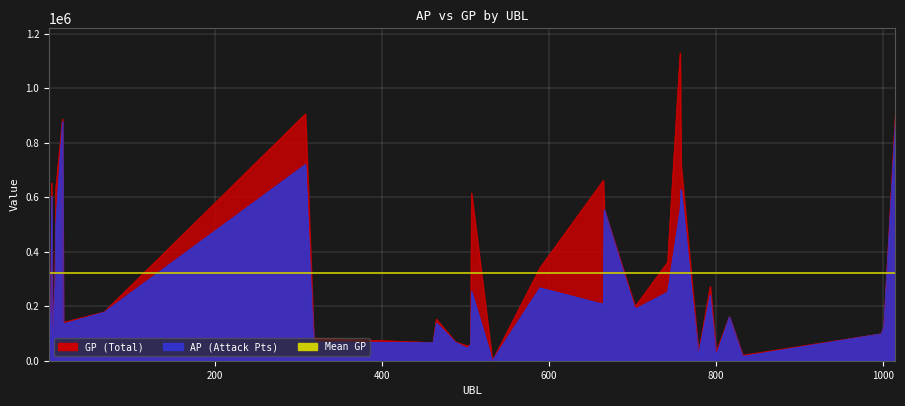

What is the average value of the AP series?

248394